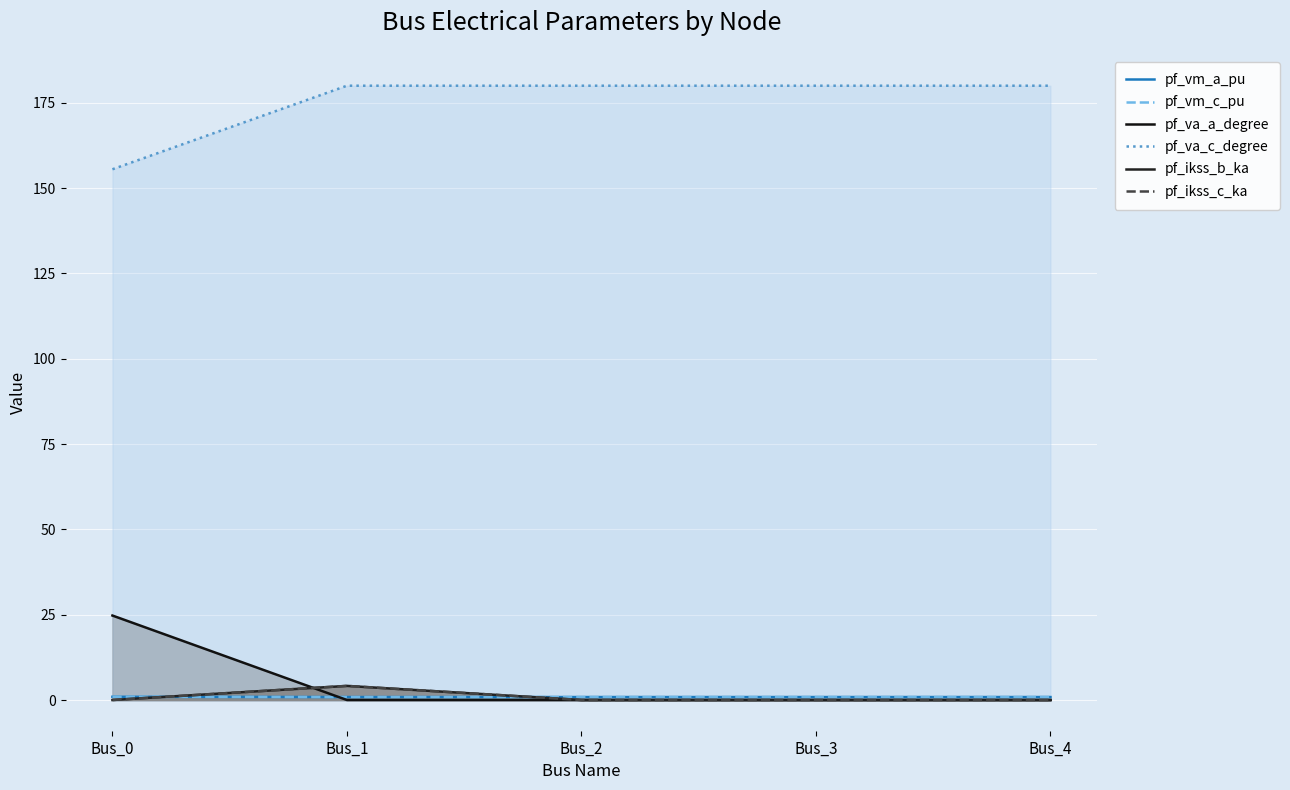

Which series has the largest total across all categories?

pf_va_c_degree